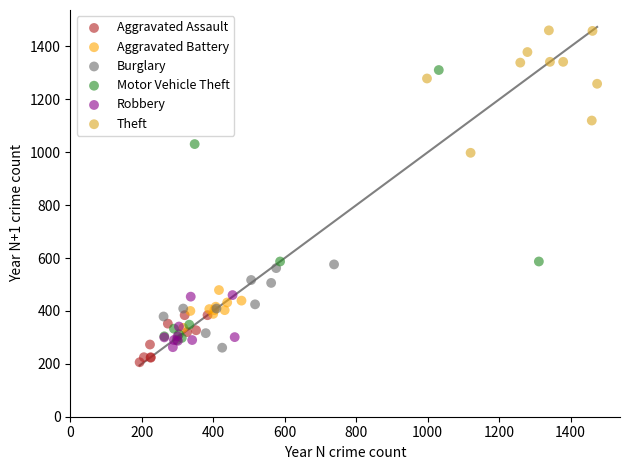

Which series contains the highest Y value?

Theft